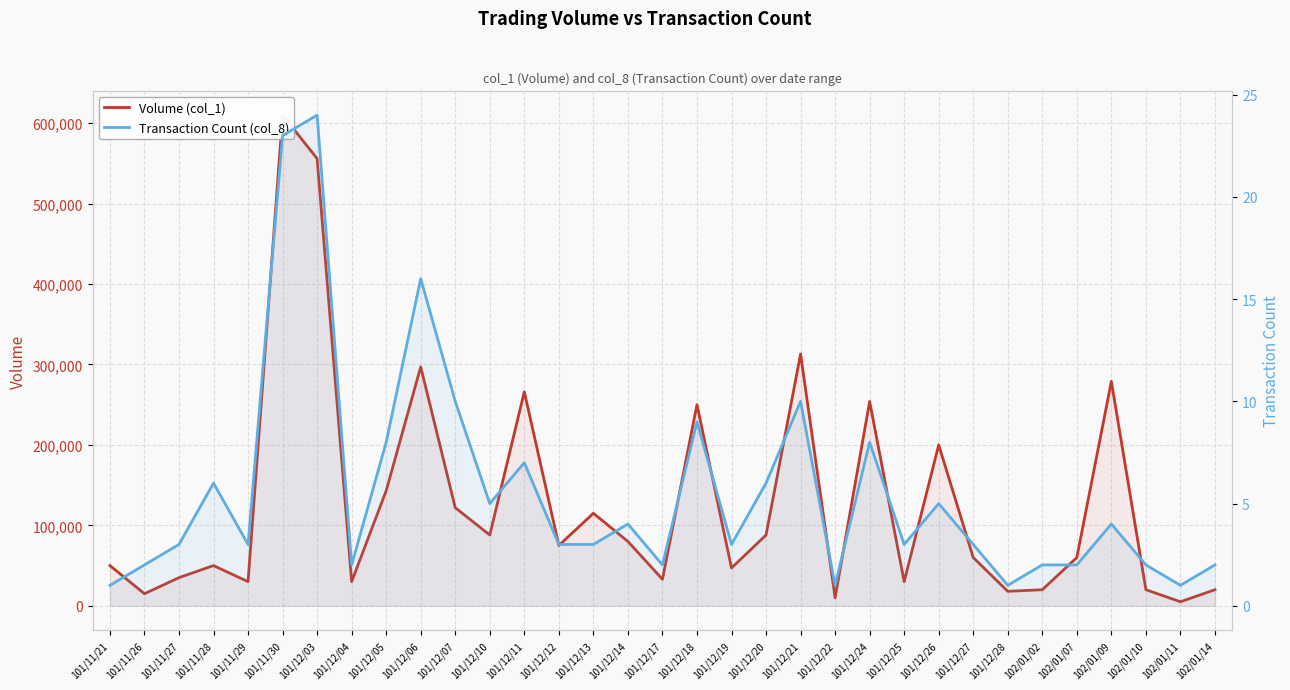

Which category has the highest value across all series?

101/11/30